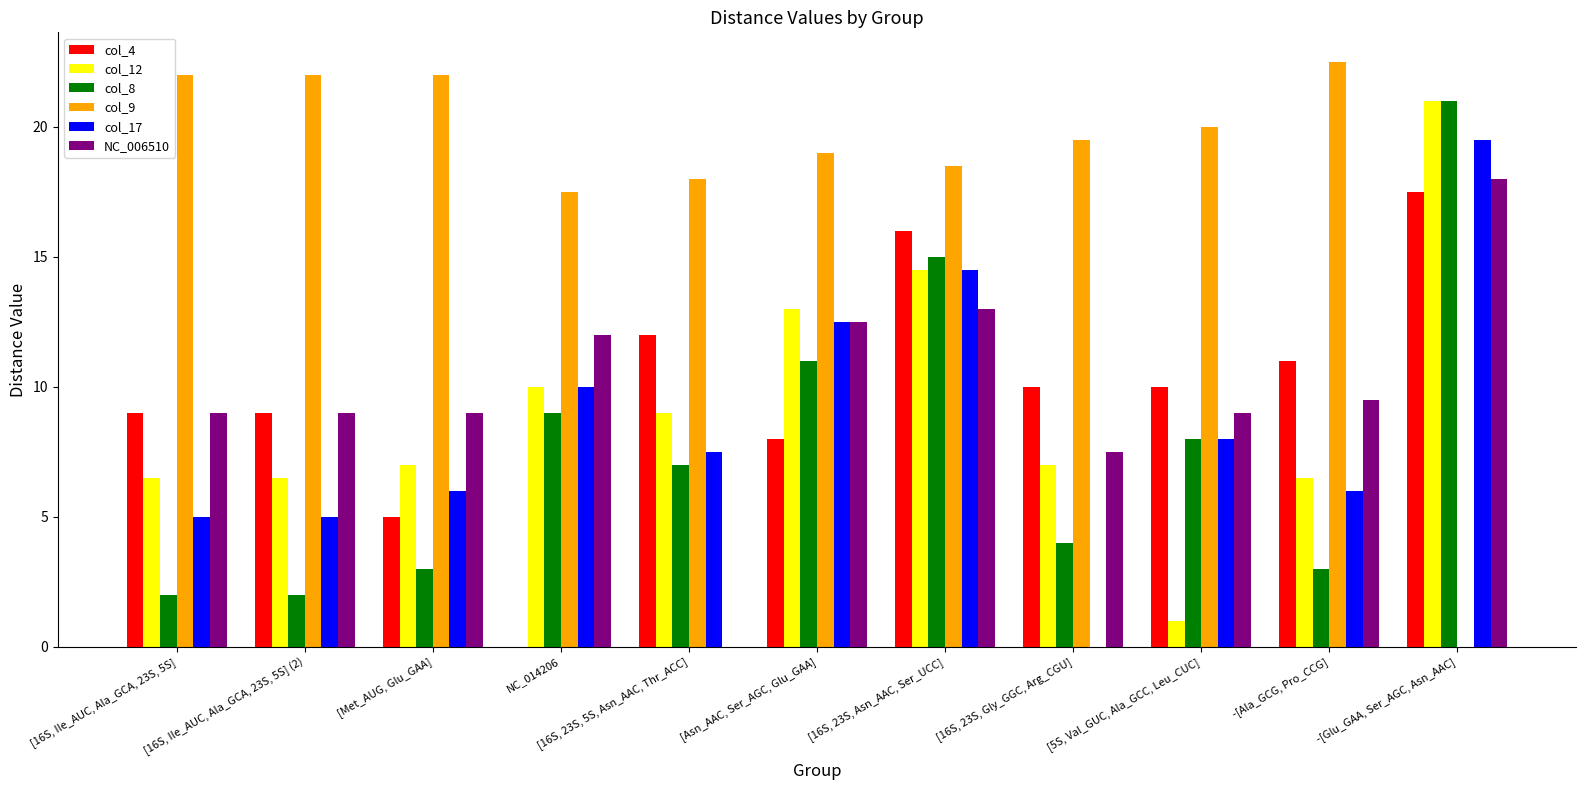

The value of col_9 at -[Ala_GCG, Pro_CCG] is 22.5. True or false?

True